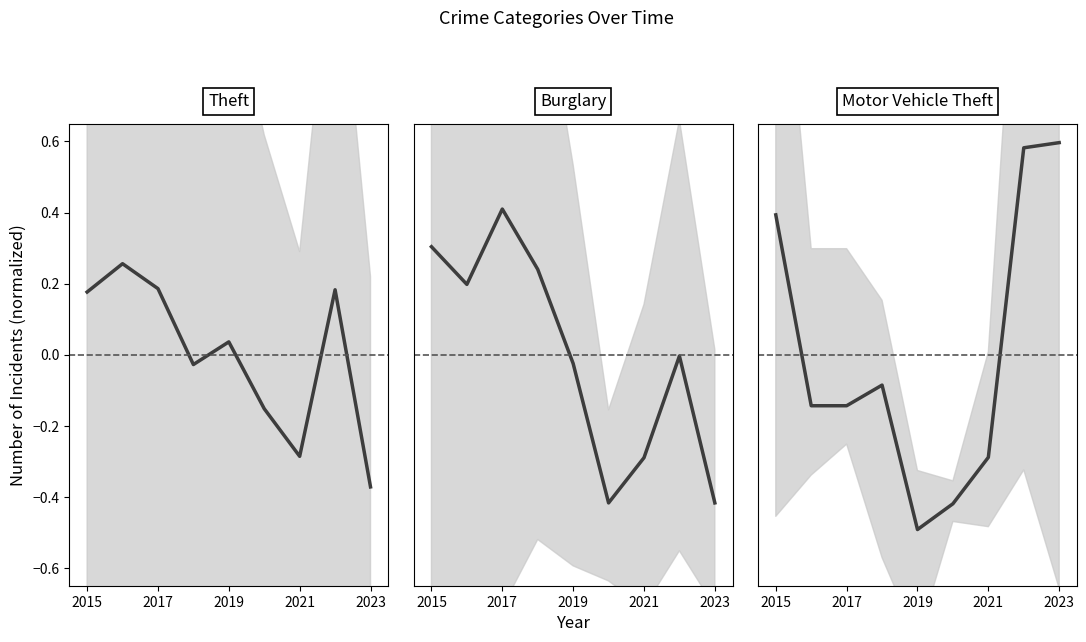

What is the value of the Motor Vehicle Theft point at the 7th from the left?

-0.3